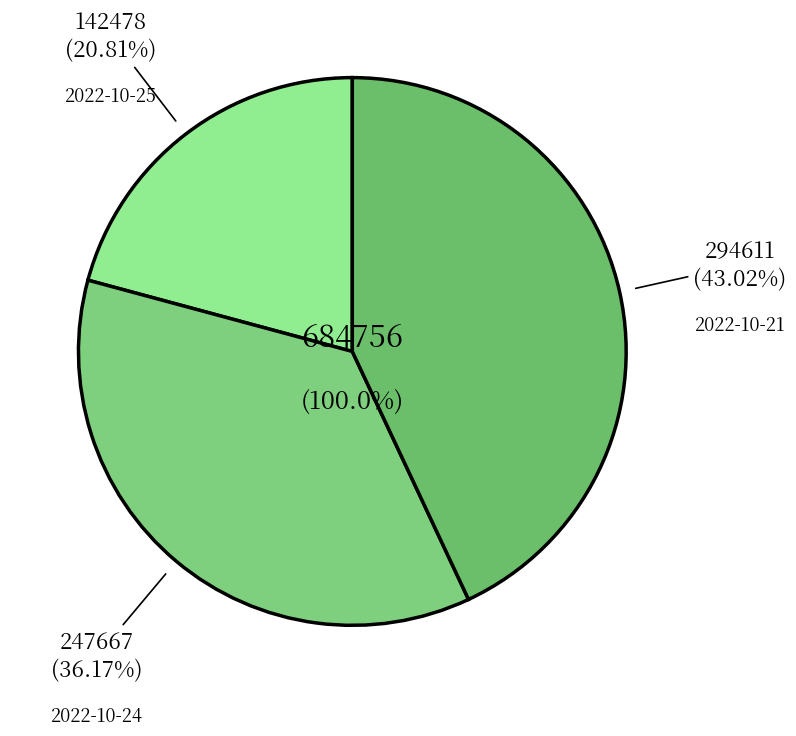

Combined, what portion of the pie is 2022-10-25 and 2022-10-21?

63.8%